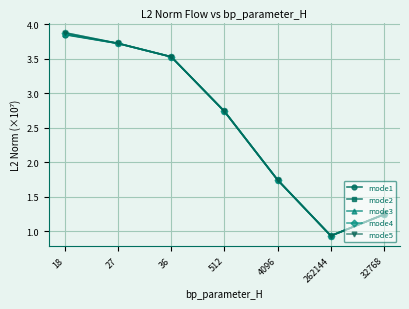

At which category does the chart reach its minimum across all series?

262144